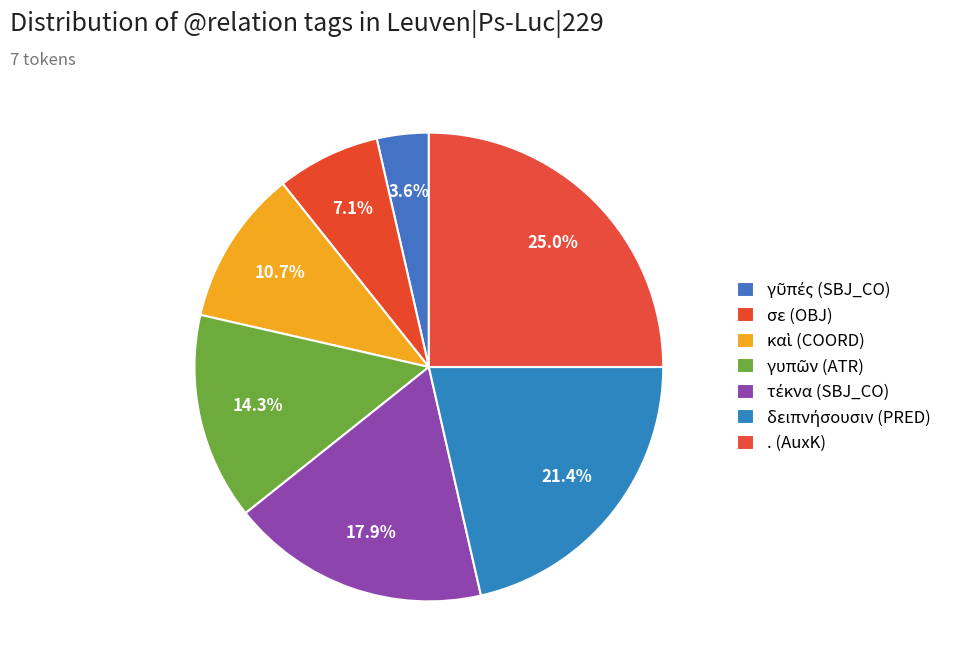

How many slices are in this pie chart?

7